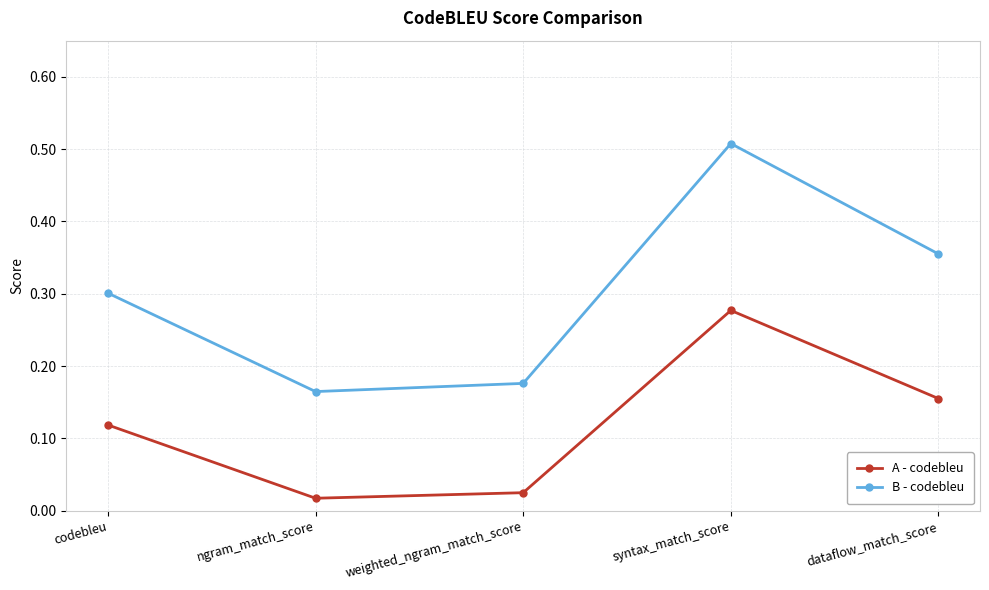

Rank the categories by B - codebleu value from highest to lowest.

syntax_match_score, dataflow_match_score, codebleu, weighted_ngram_match_score, ngram_match_score